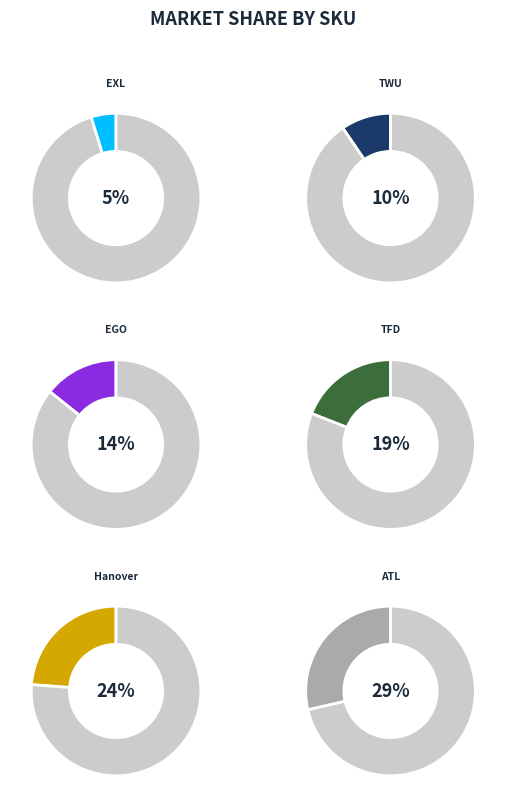

Rank the series by their maximum value, from lowest to highest.

EXL, TWU, EGO, TFD, Hanover, ATL